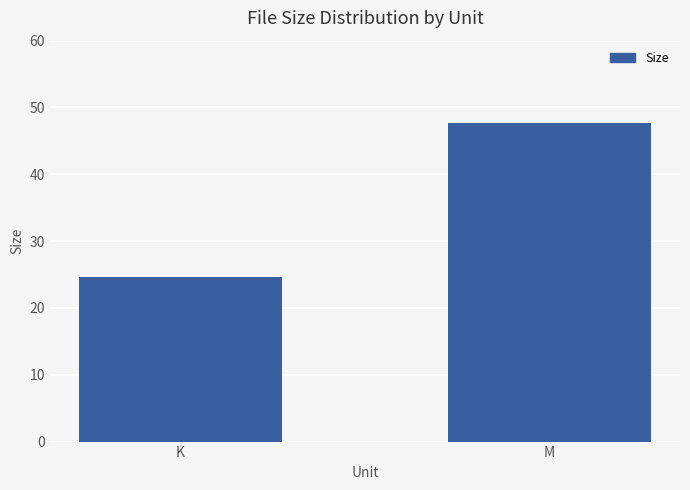

Rank the categories by value from highest to lowest.

M, K